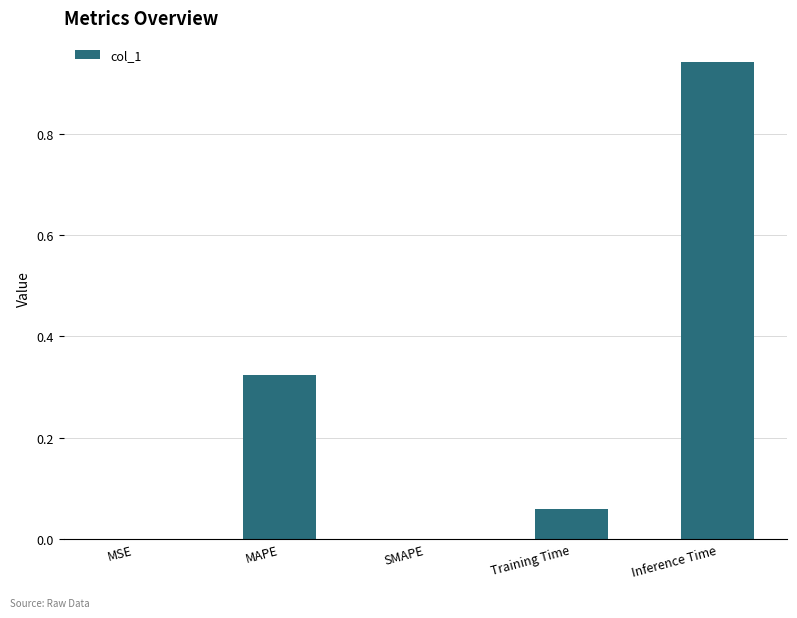

Are the bars horizontal?

No